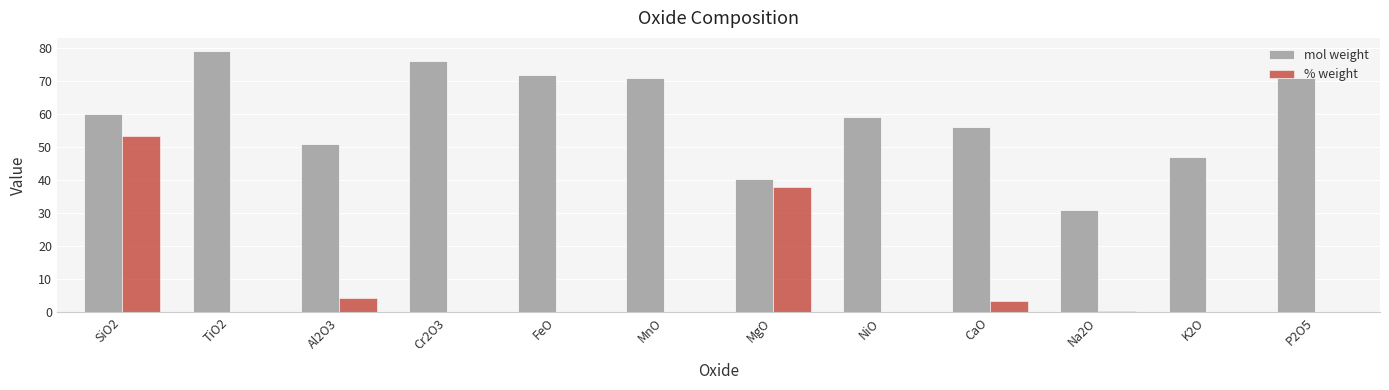

How many groups of bars are there?

12